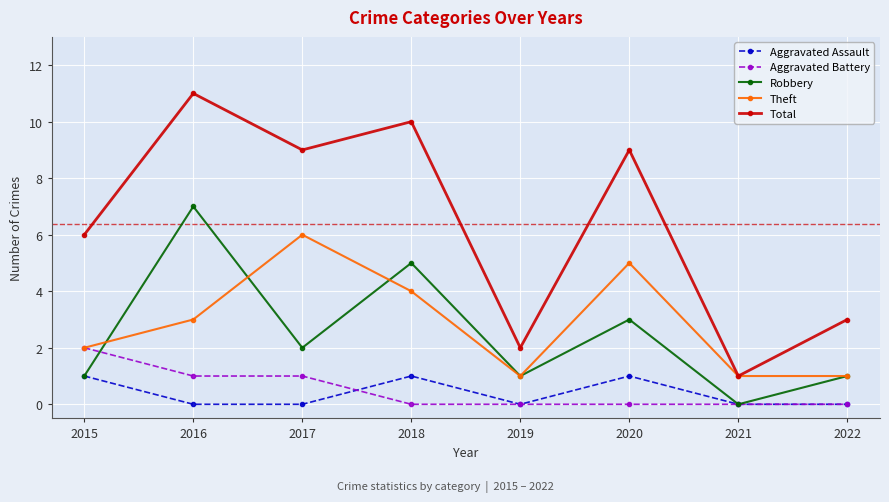

Which series changed the most between 2017 and 2022?

Total